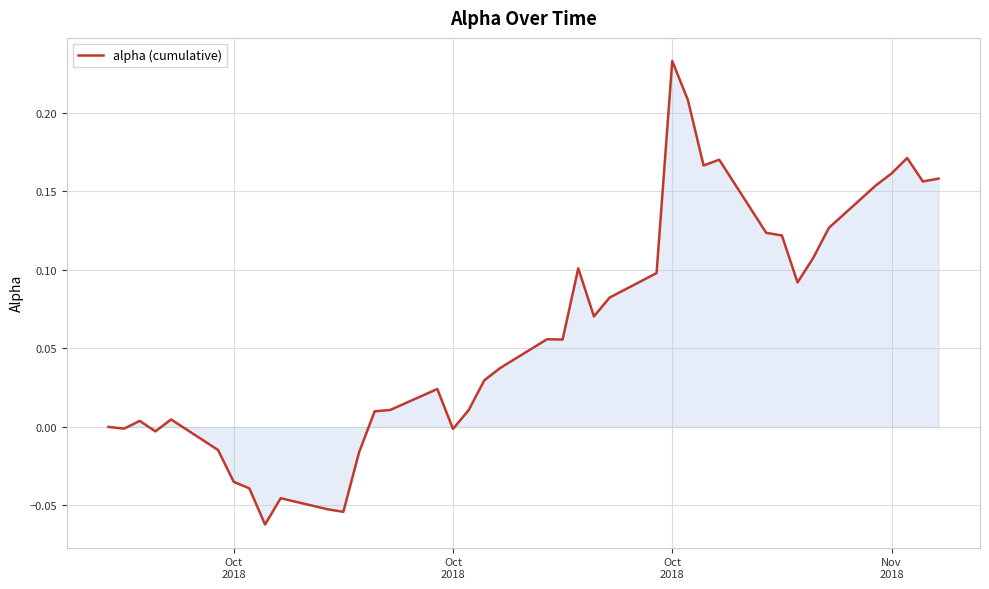

What is the difference between the maximum and minimum values?

0.3